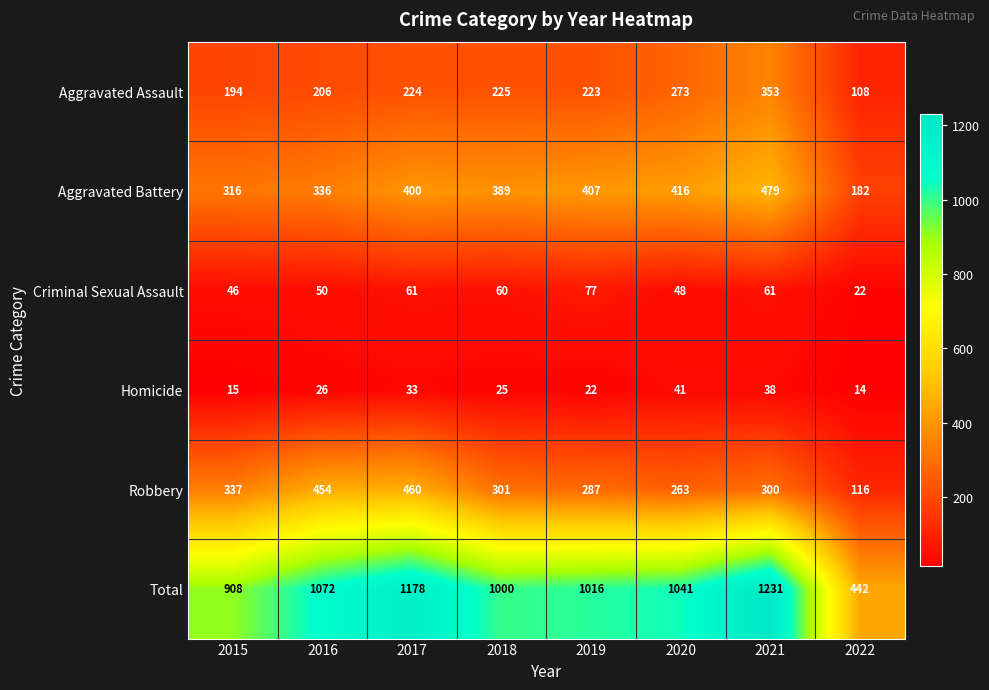

Is it true that Total equals 266 at 2017?

False